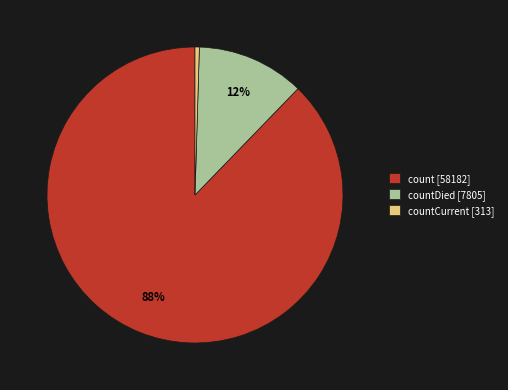

To the nearest percent, what is the combined percentage of countCurrent [313] and count [58182]?

88%